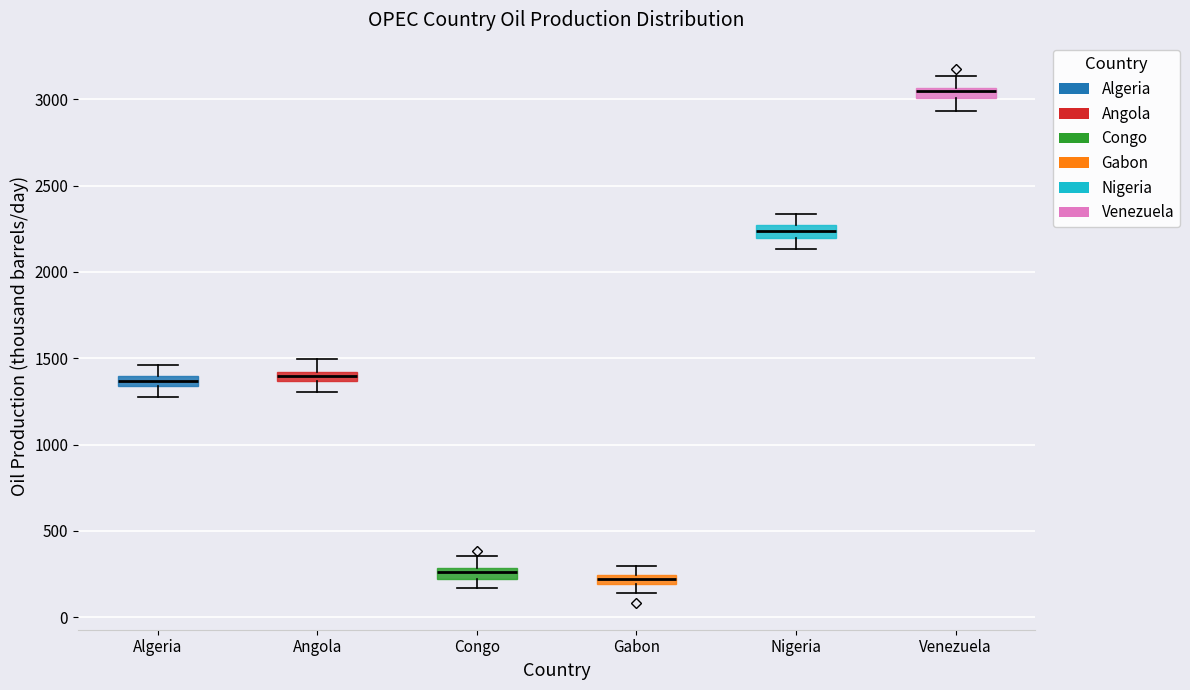

Where does the upper whisker of the box for Venezuela end on the y-axis? The values are not printed on the chart, so give them approximately, as read against the axis.

3150